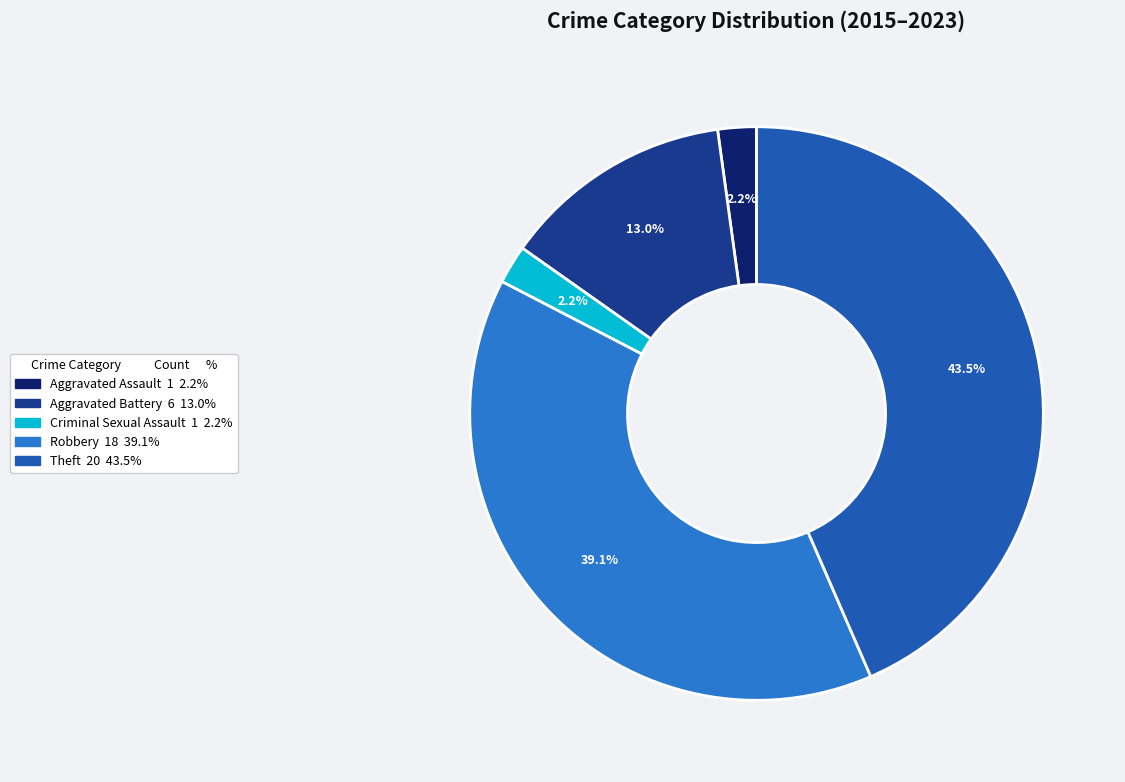

Does Aggravated Assault account for over 50% of the chart?

No